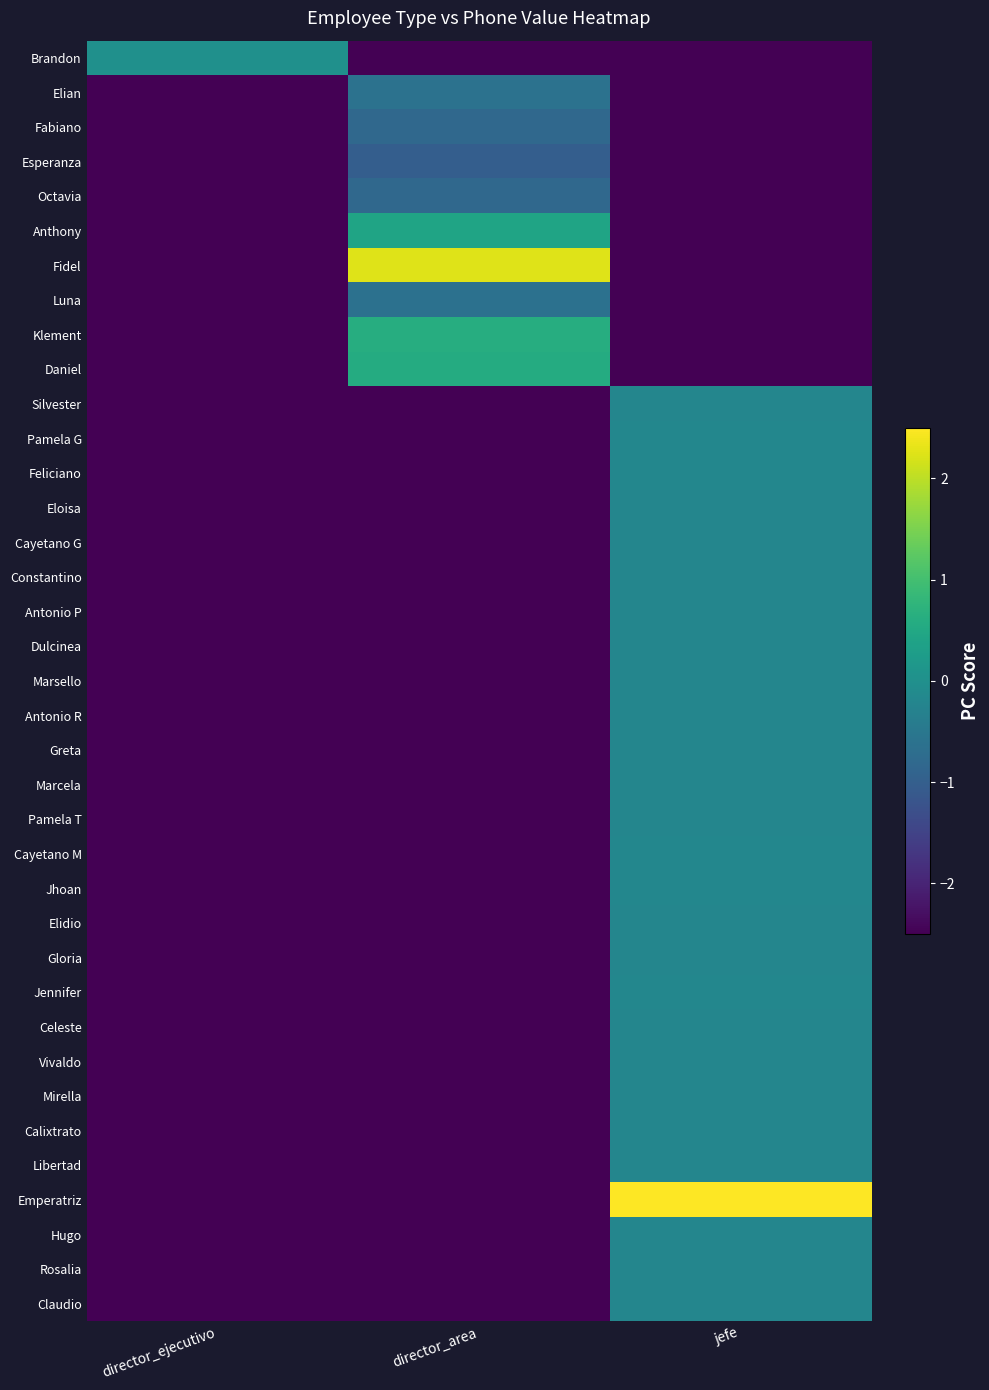

At director_area, list the series in order from smallest to largest.

Brandon, Silvester, Pamela G, Feliciano, Eloisa, Cayetano G, Constantino, Antonio P, Dulcinea, Marsello, Antonio R, Greta, Marcela, Pamela T, Cayetano M, Jhoan, Elidio, Gloria, Jennifer, Celeste, Vivaldo, Mirella, Calixtrato, Libertad, Emperatriz, Hugo, Rosalia, Claudio, Esperanza, Fabiano, Octavia, Luna, Elian, Anthony, Daniel, Klement, Fidel